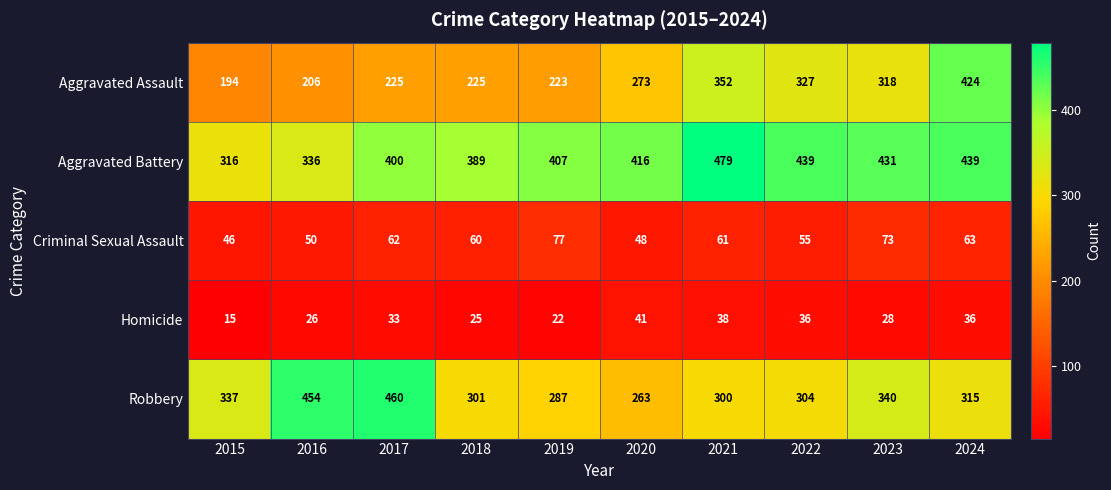

Which category has the lowest value in the Aggravated Assault series?

2015